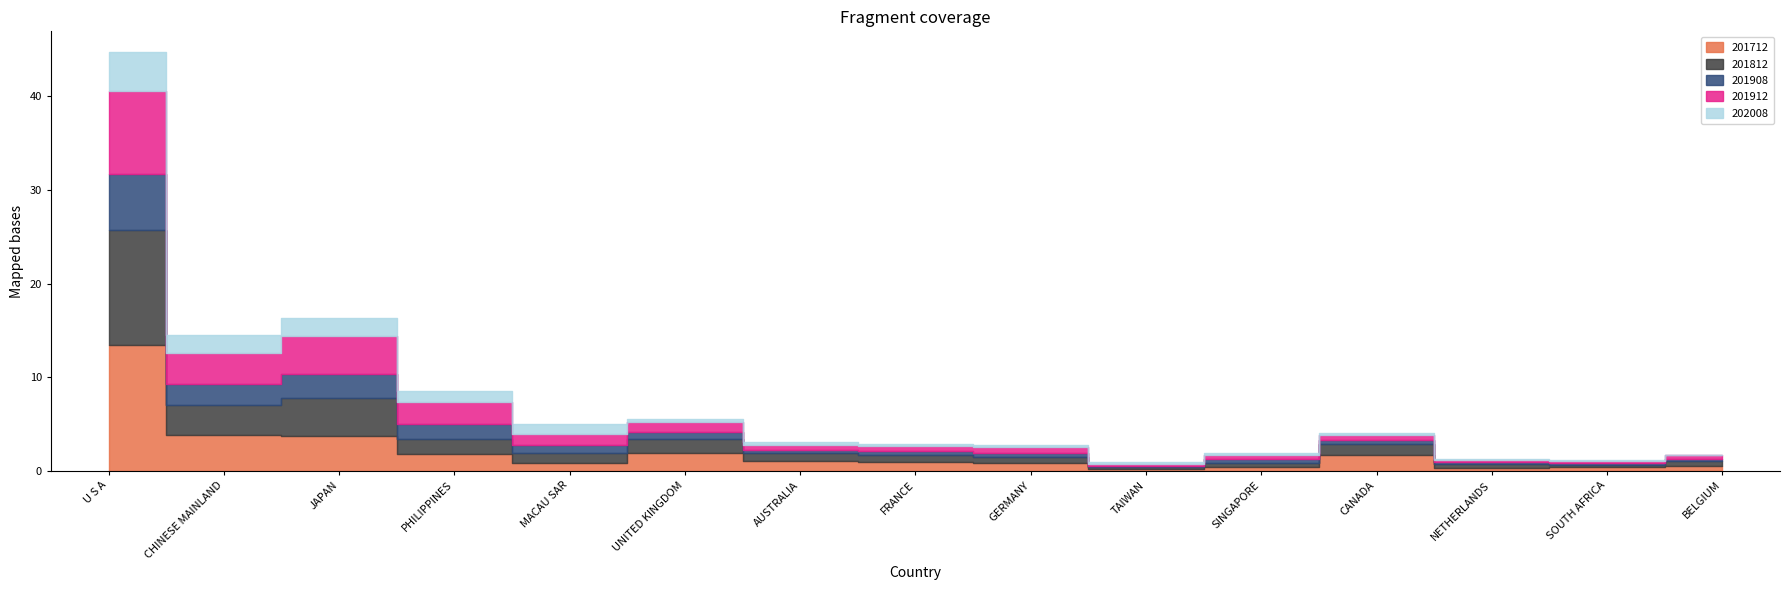

Rank the series by their average value, from lowest to highest.

202008, 201908, 201912, 201812, 201712